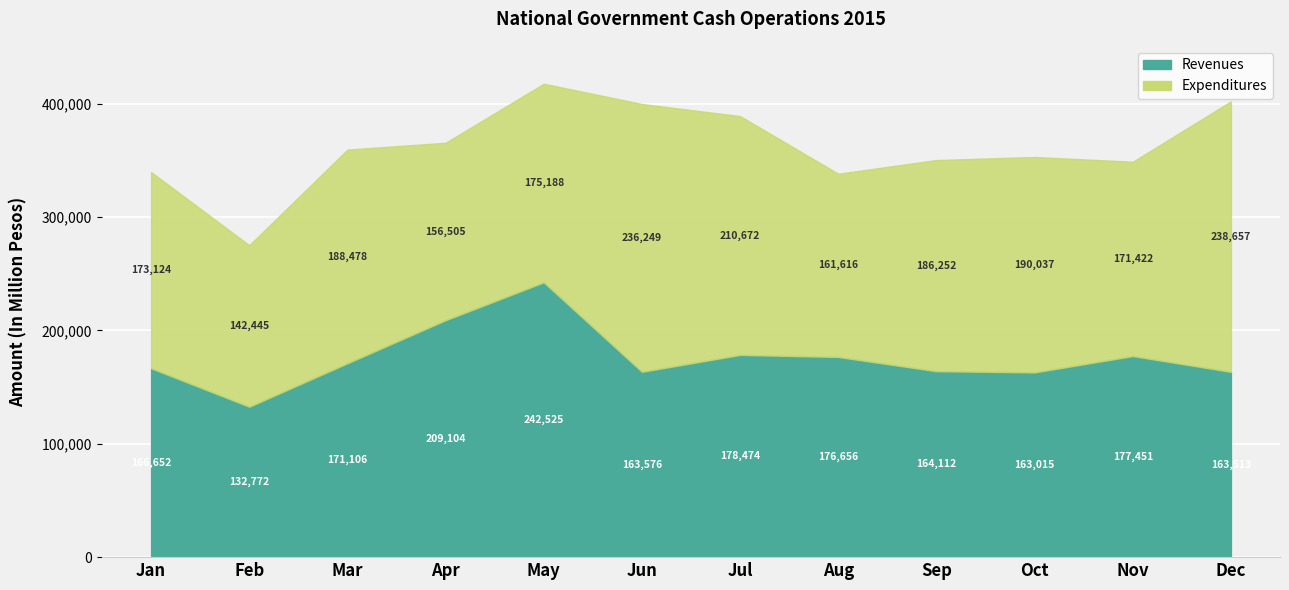

Rank the series by their average value, from highest to lowest.

Expenditures, Revenues